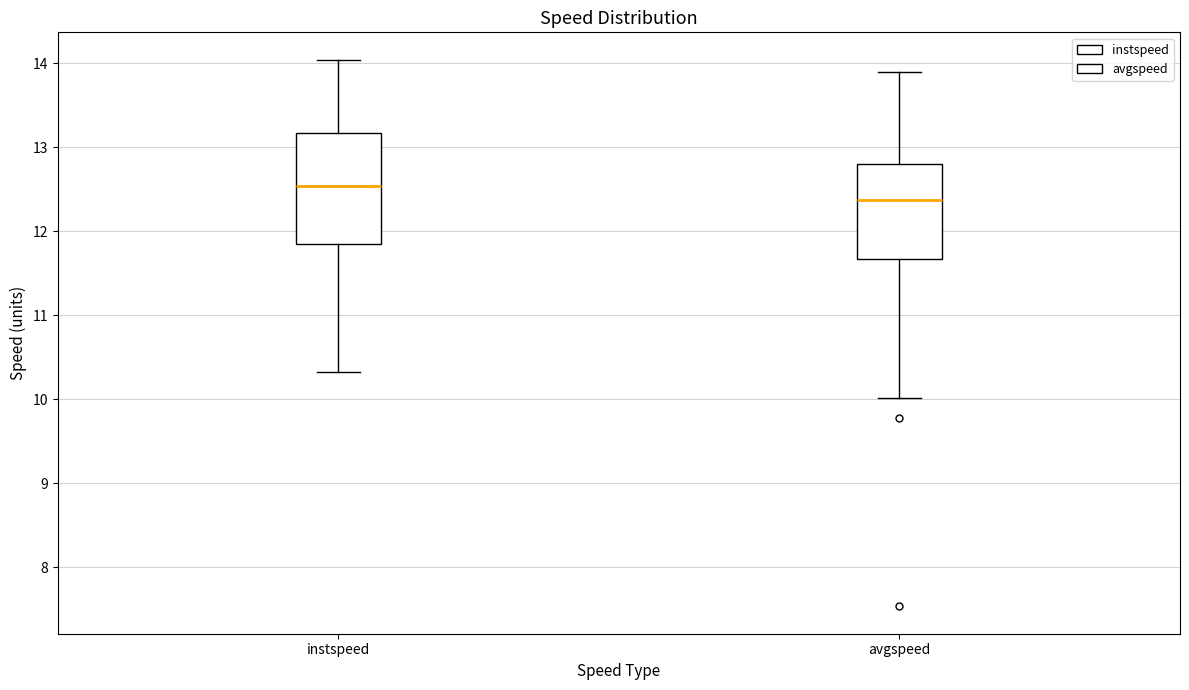

Which box's median line is the lowest?

avgspeed